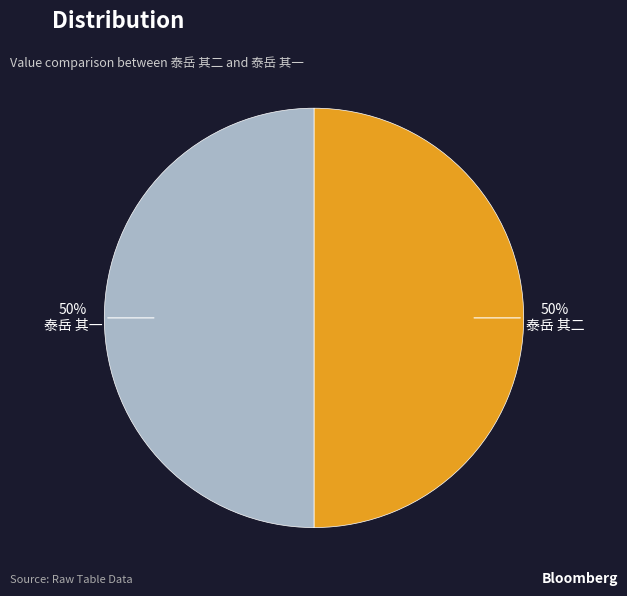

What percentage is the 泰岳 其二 slice, to the nearest percent?

50%